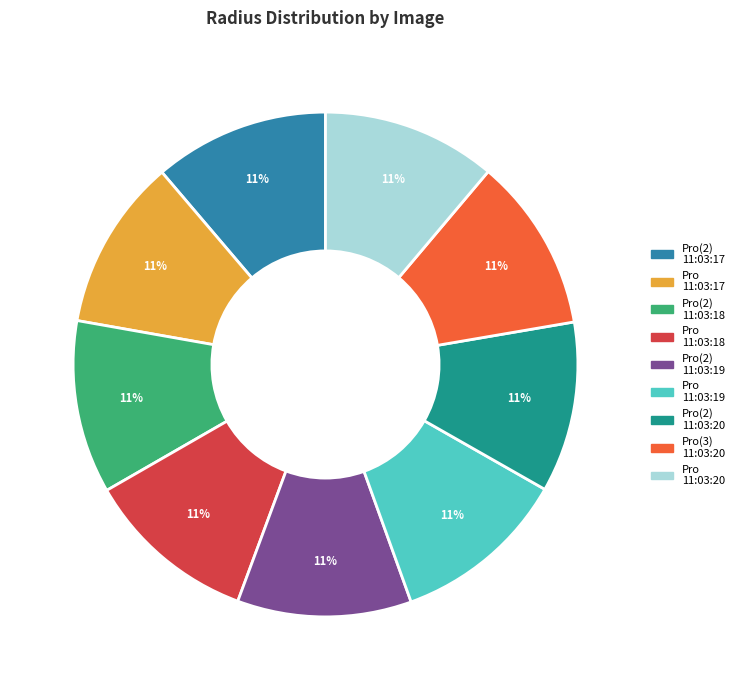

Is there a majority slice in this chart?

No